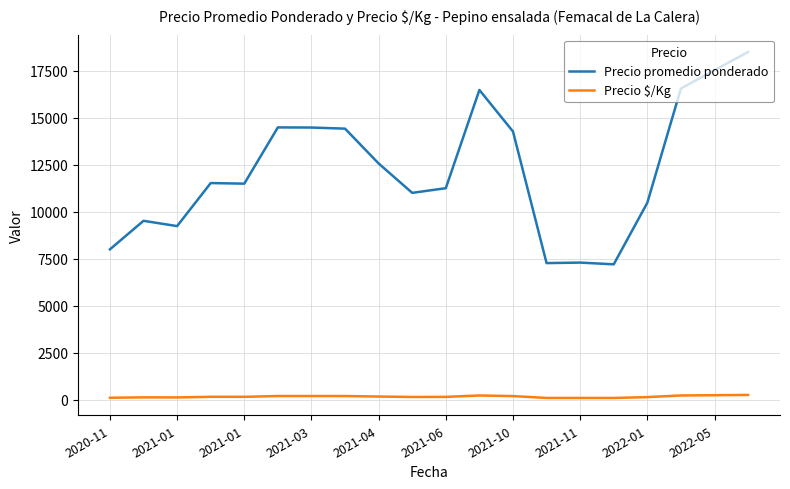

What is the average value of the Precio promedio ponderado series?

12173